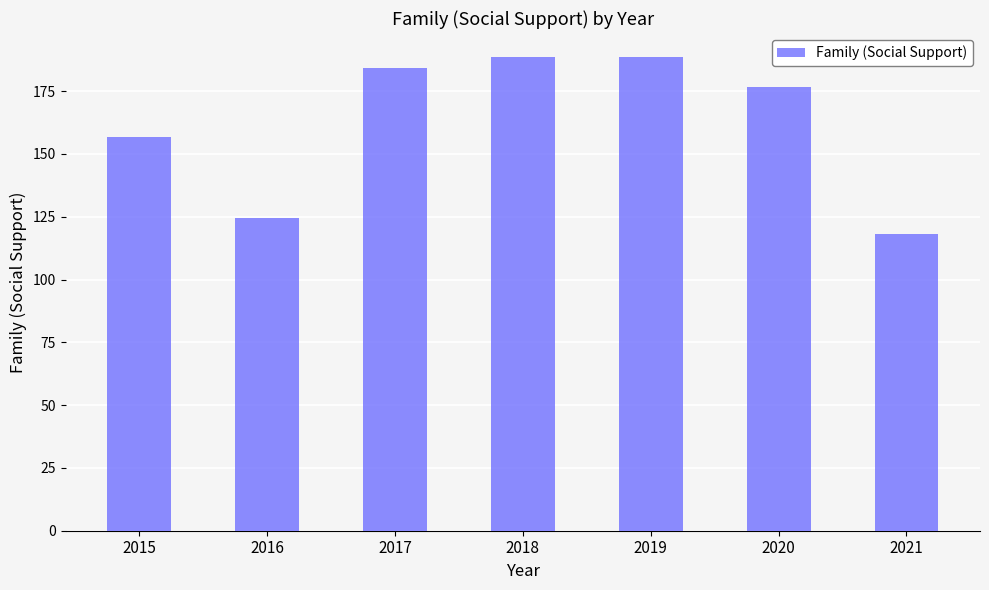

What is the difference between the values at 2021 and 2015?

38.3